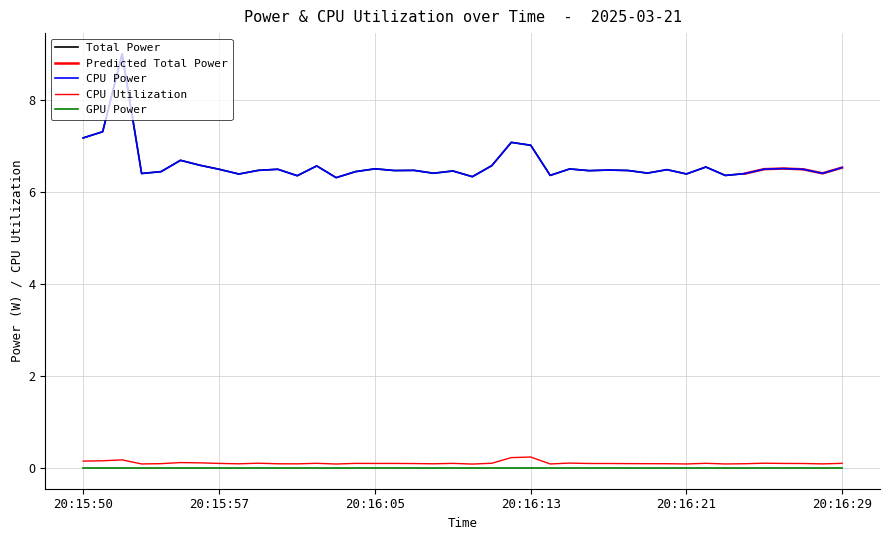

At which label is CPU Utilization closest to 0?

20:16:10